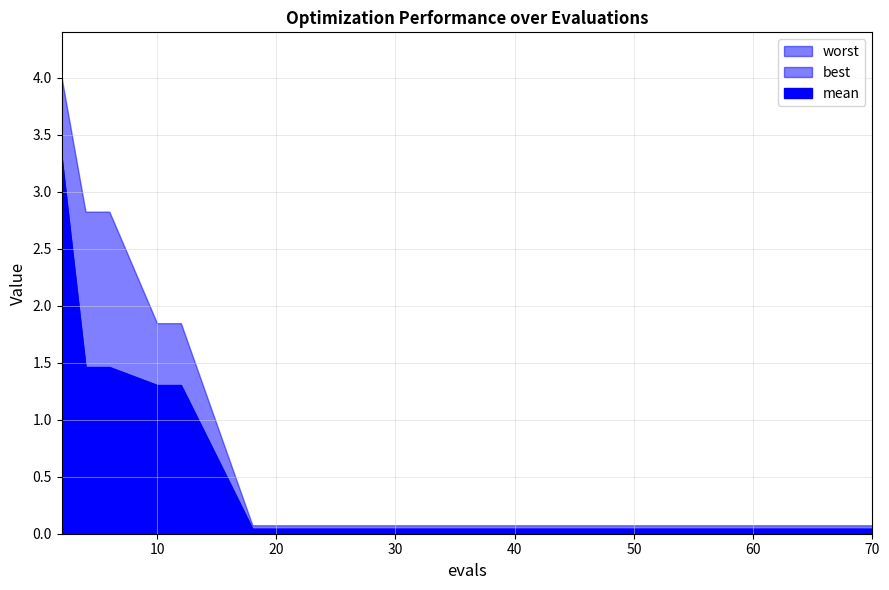

What is the total value across all series at 10?

3.9